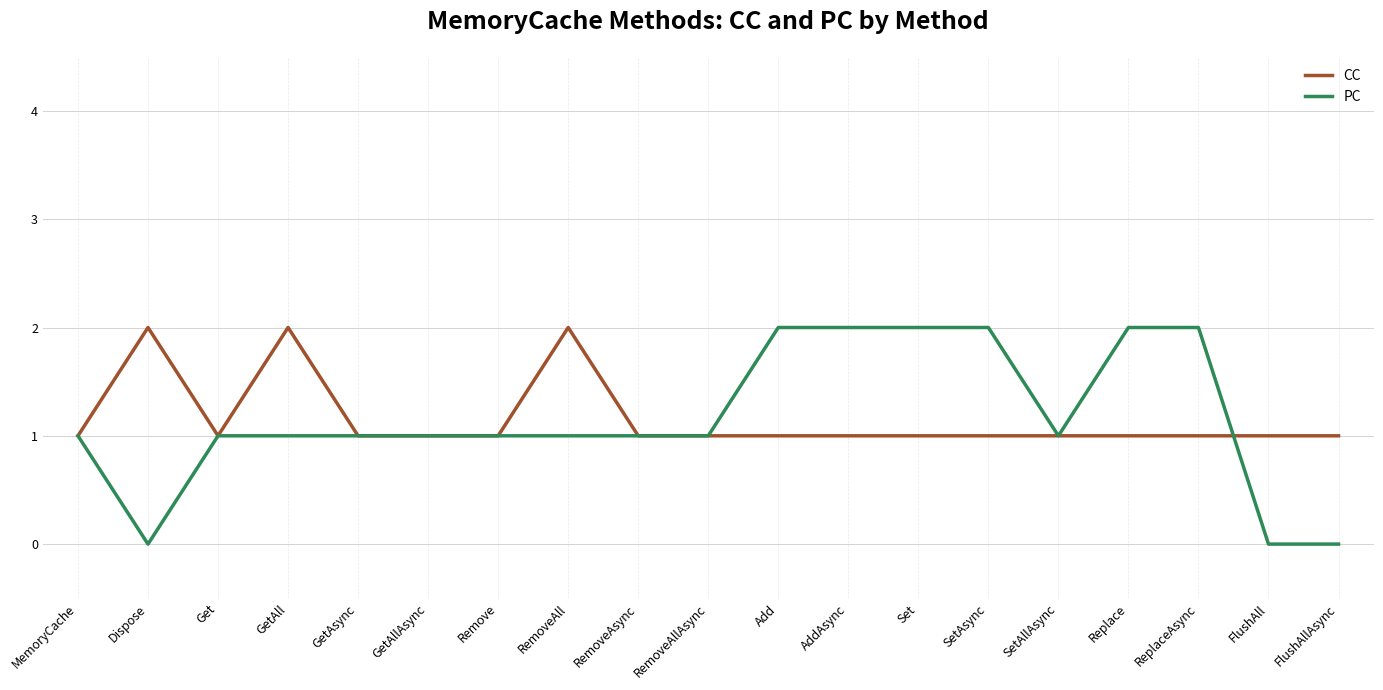

Is the value of CC at AddAsync greater than the value of PC at Set?

No